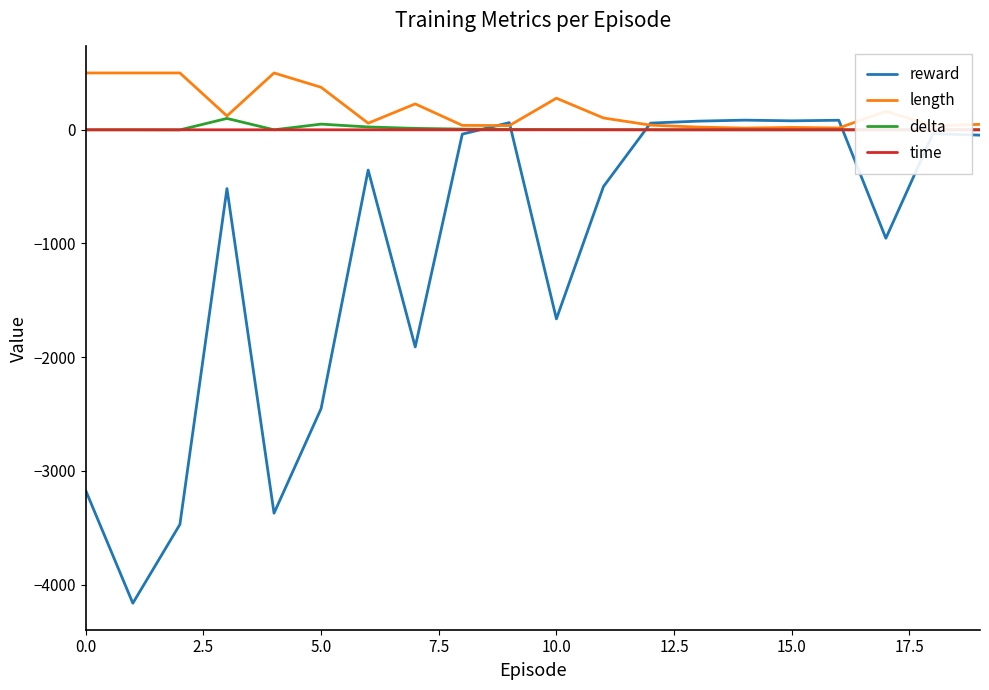

What is the smallest value displayed?

-4164.0